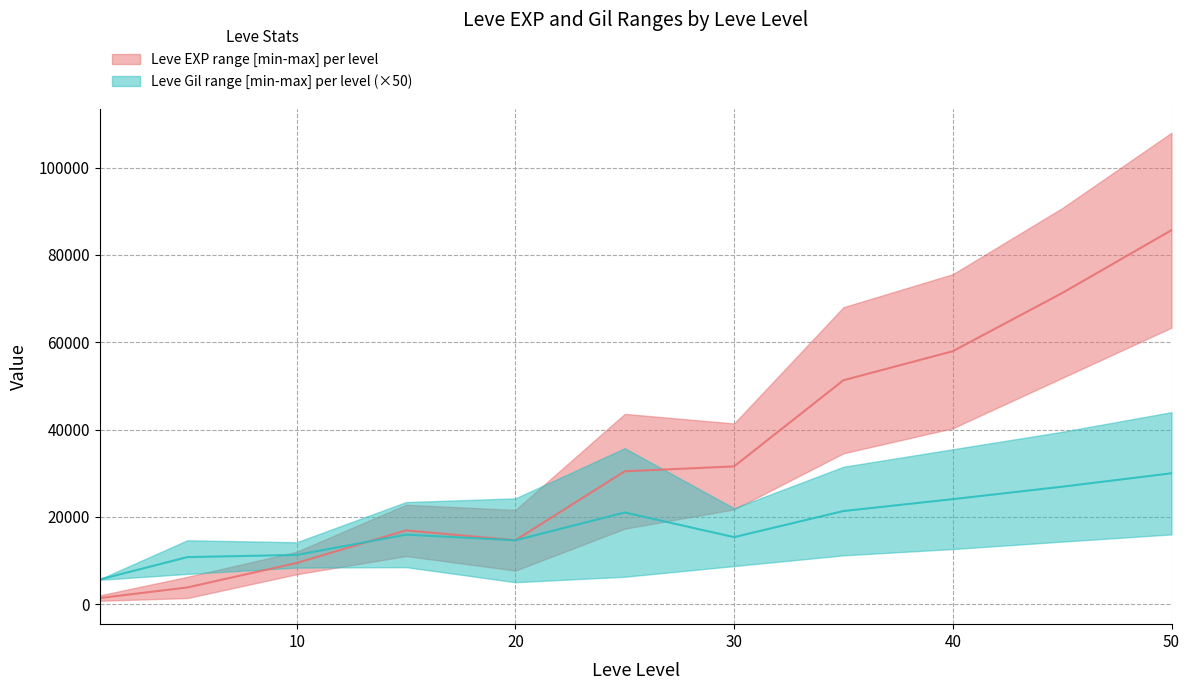

True or false: Leve EXP lower has a value of 25525 at 35.

False